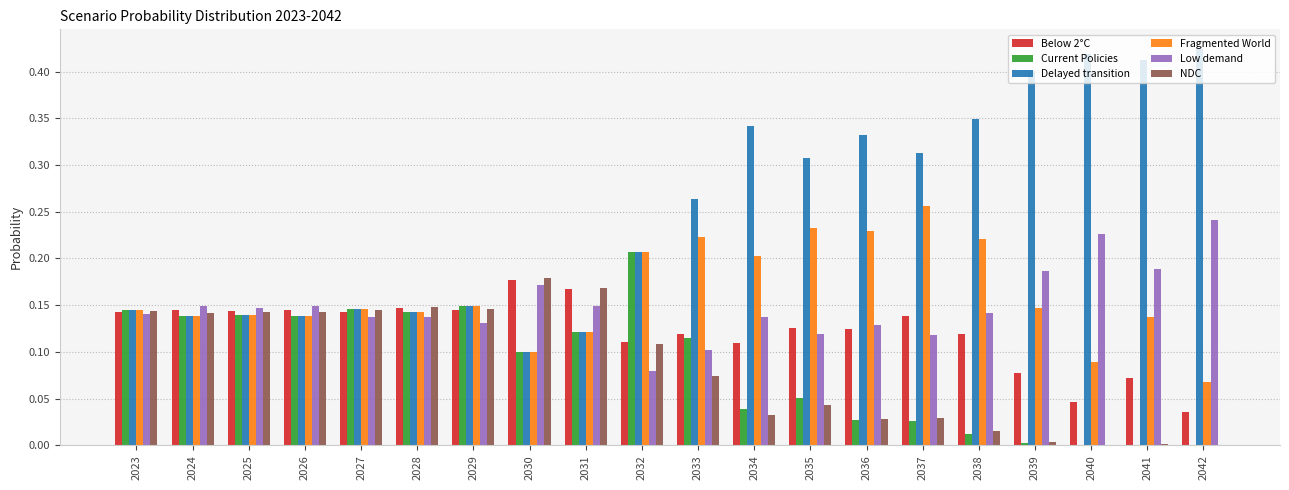

Which series has the largest total across all categories?

Delayed transition